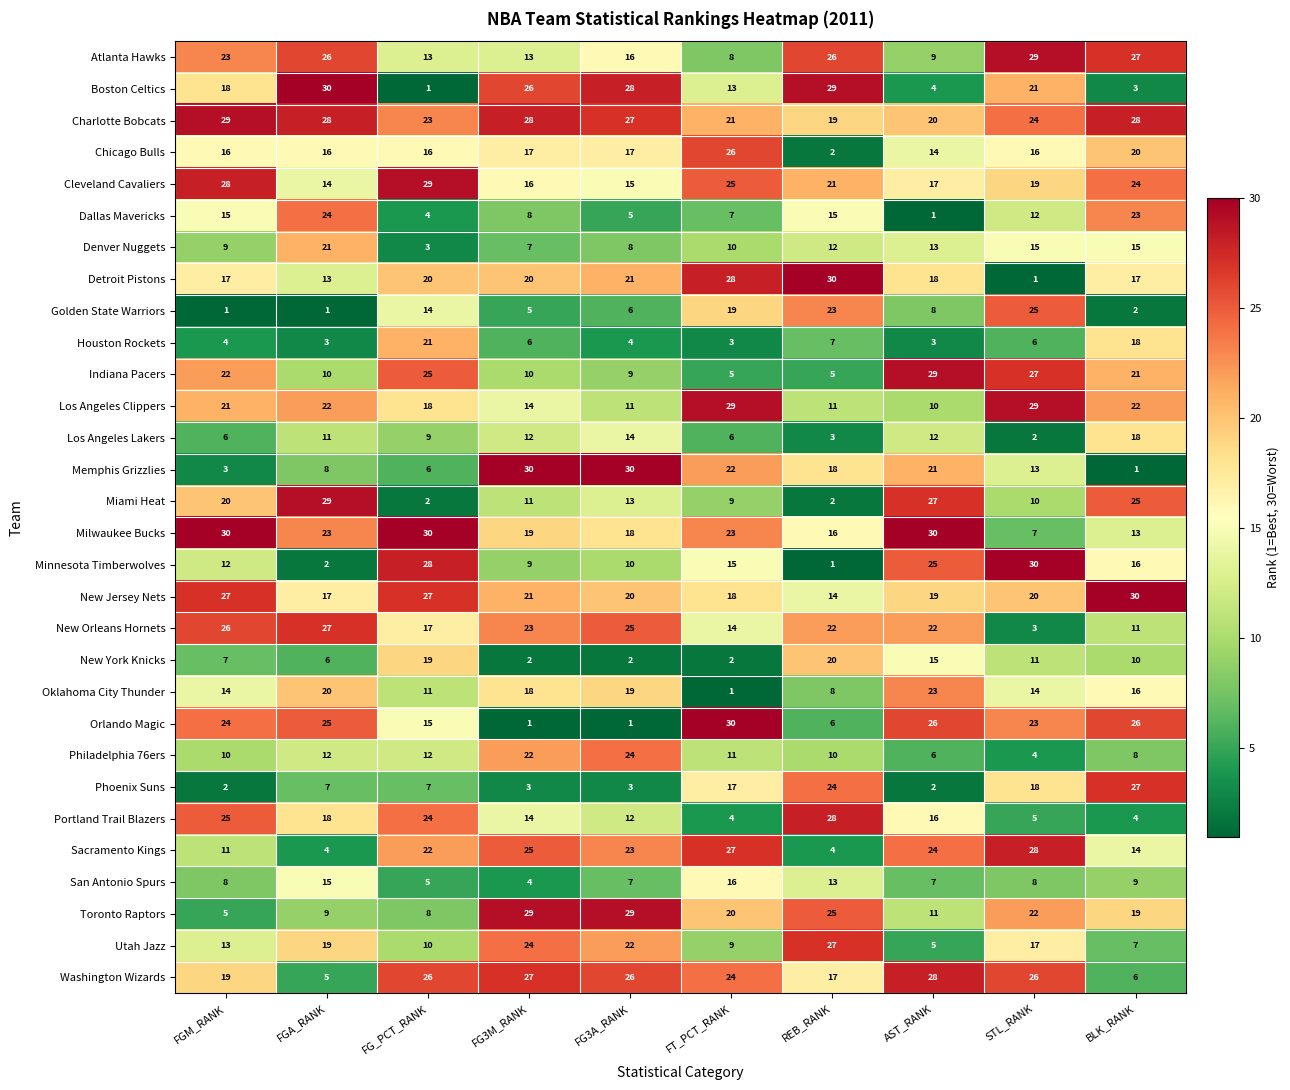

What is the difference between the maximum and second lowest values in the Denver Nuggets series?

14